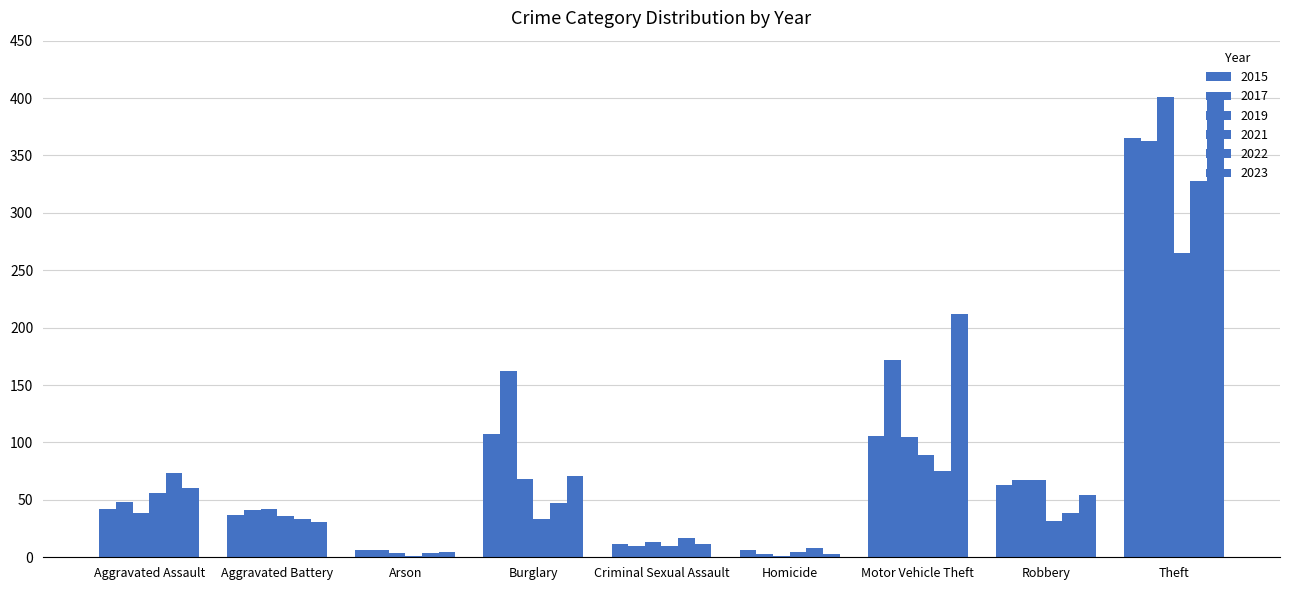

How many series are shown in this chart?

6